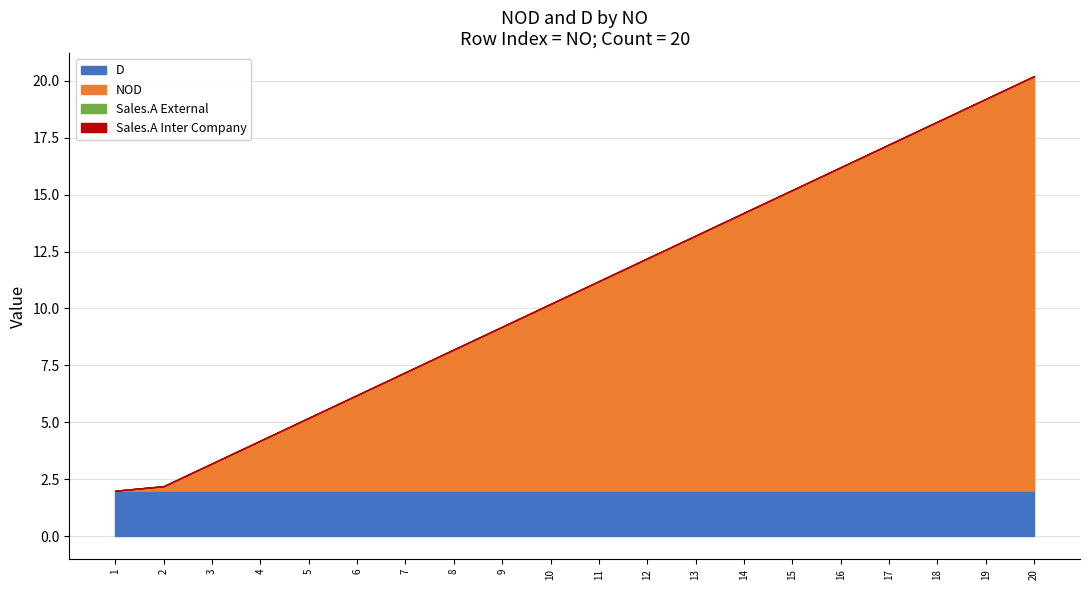

List the series in order of their peak value, highest first.

NOD, D, Sales.A External, Sales.A Inter Company